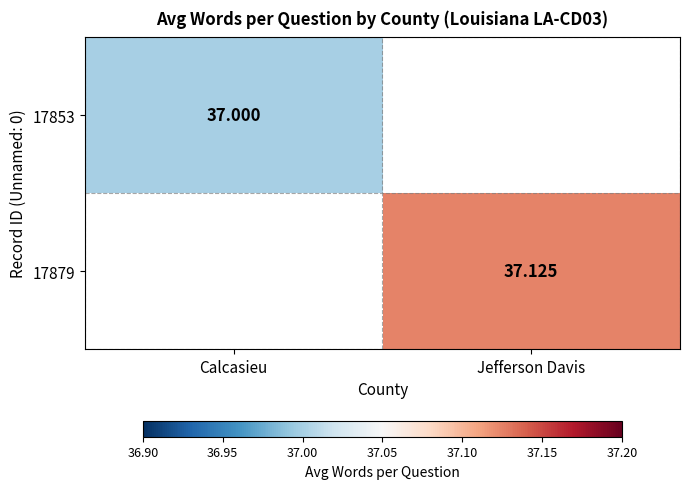

What is the maximum value shown in the chart?

37.1